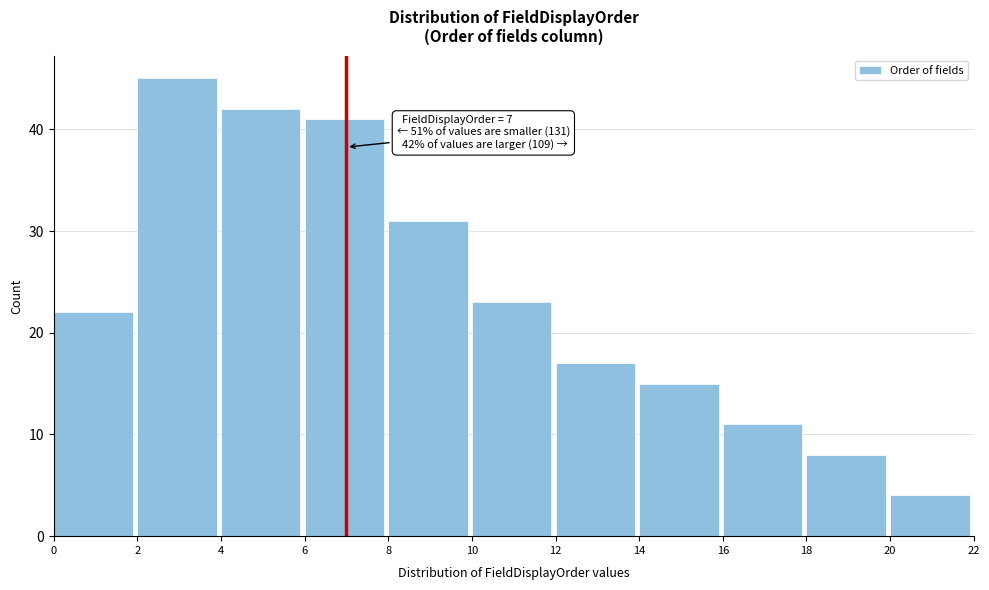

Which range on the x-axis has the tallest bar?

2 to 4